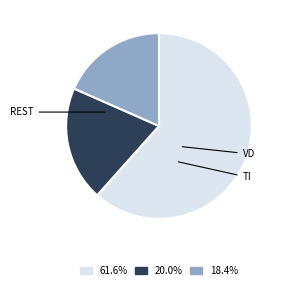

Is there a majority slice in this chart?

Yes